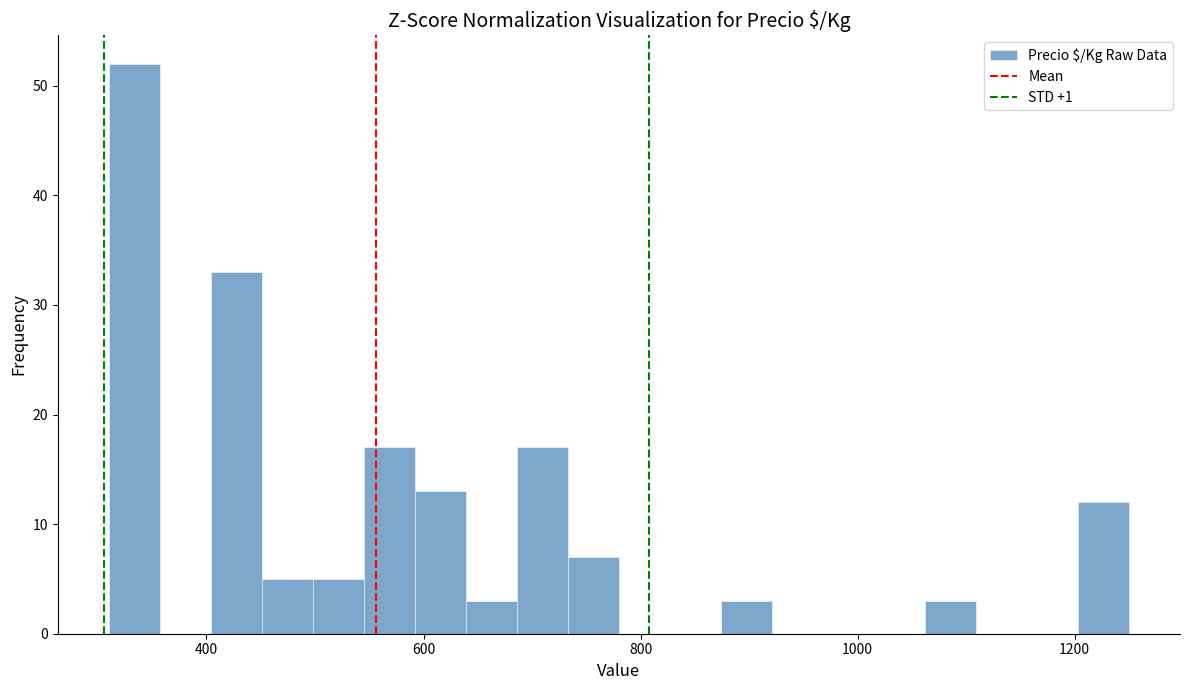

Read against the x-axis, roughly where is the centre of the tallest bar?

340